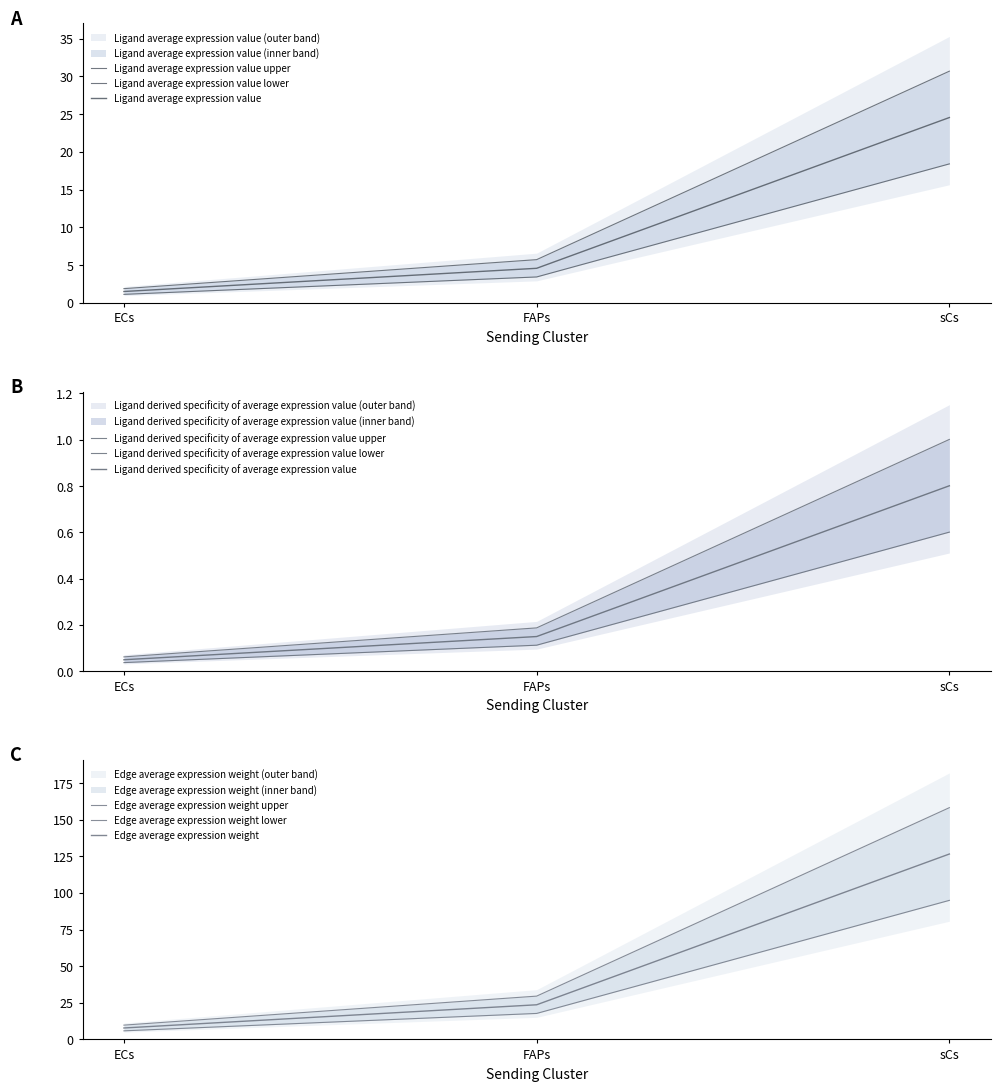

What is the sum of the Edge average expression weight values at FAPs and sCs?

21.9